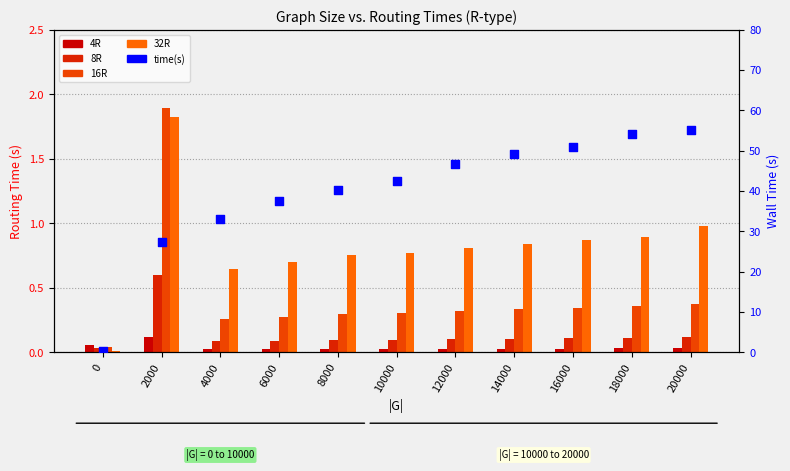

Which series contains the lowest Y value?

32R